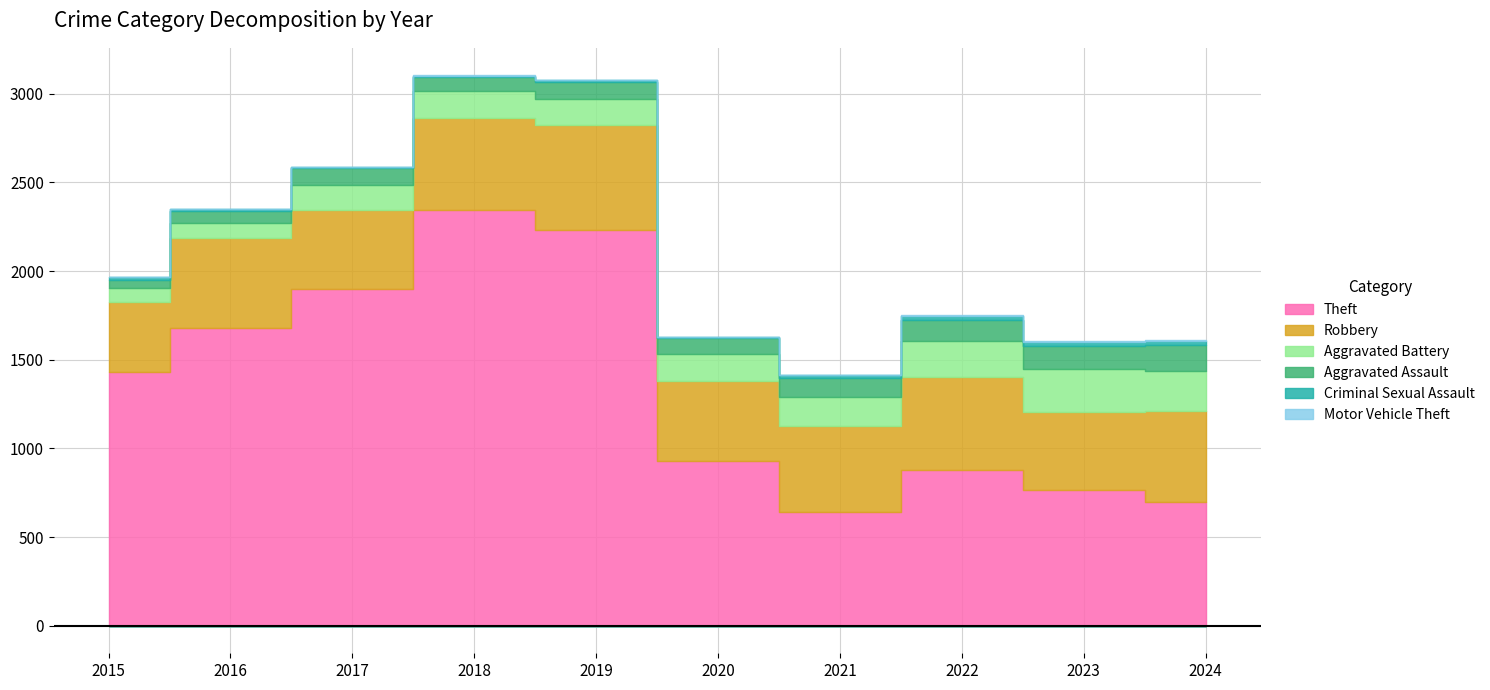

Reading left to right, transcribe all the data shown in this chart.

Theft: 1429	1676	1896	2342	2230	930	642	880	766	695
Robbery: 395	510	446	520	591	450	484	521	439	516
Aggravated Battery: 82	82	142	152	148	150	163	202	244	225
Aggravated Assault: 46	71	95	77	98	94	110	121	130	146
Criminal Sexual Assault: 12	8	8	11	8	3	14	24	22	24
Motor Vehicle Theft: 1	4	2	1	1	3	2	2	6	3